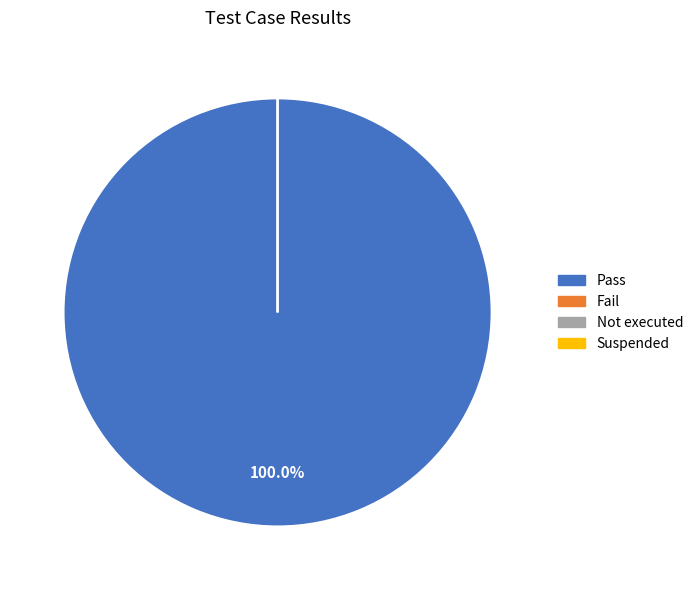

Which slice is the largest?

Pass